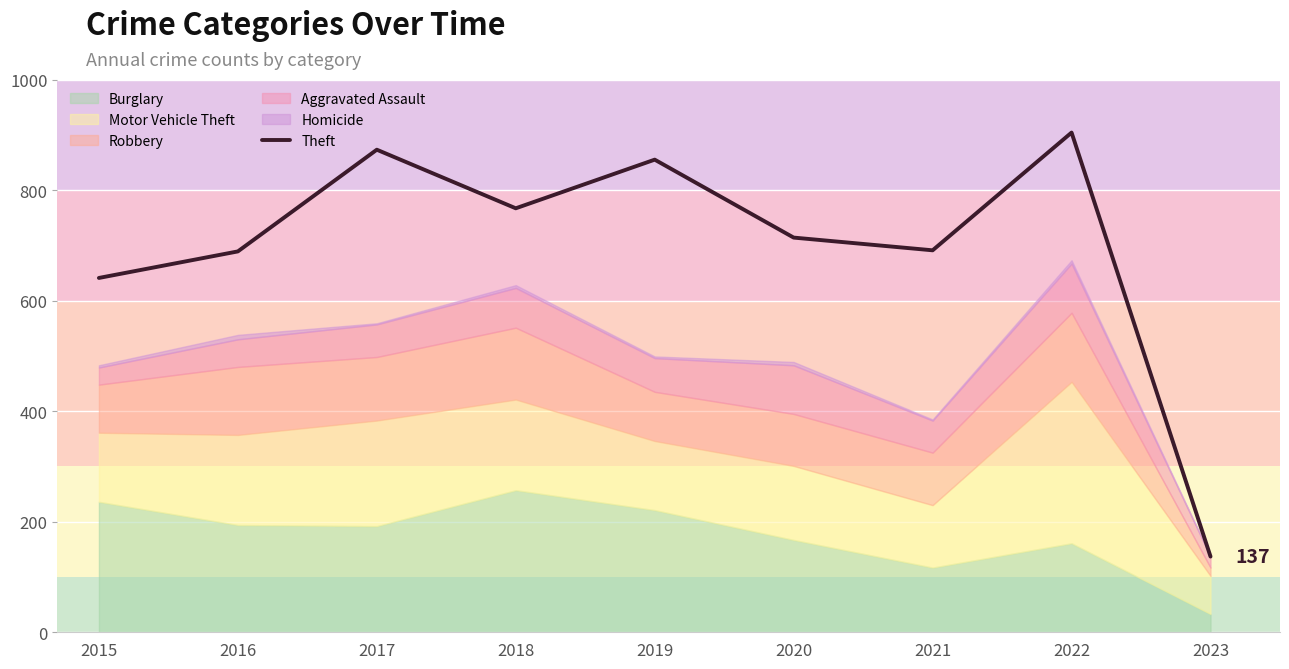

What is the maximum value for Theft?

904